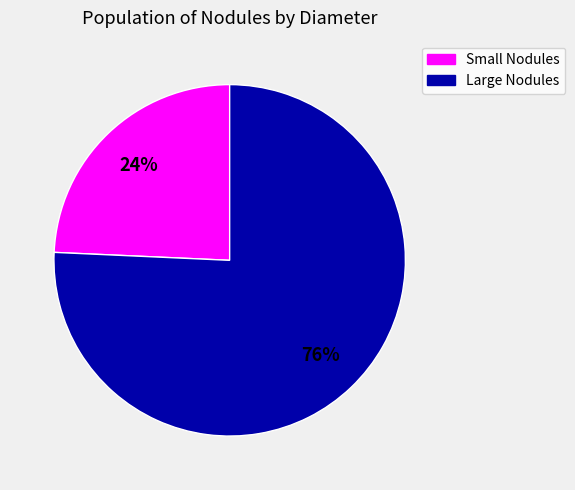

Is there any slice that represents more than half of the pie?

Yes